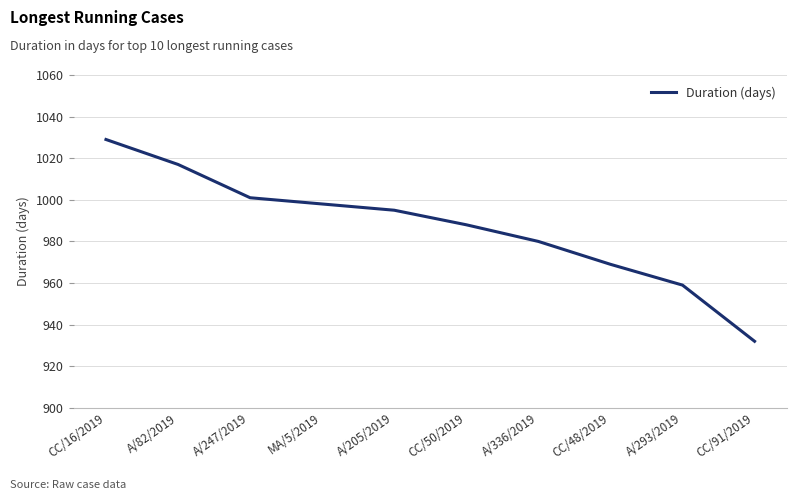

What is the approximate value at A/205/2019, to the nearest 10?

1000